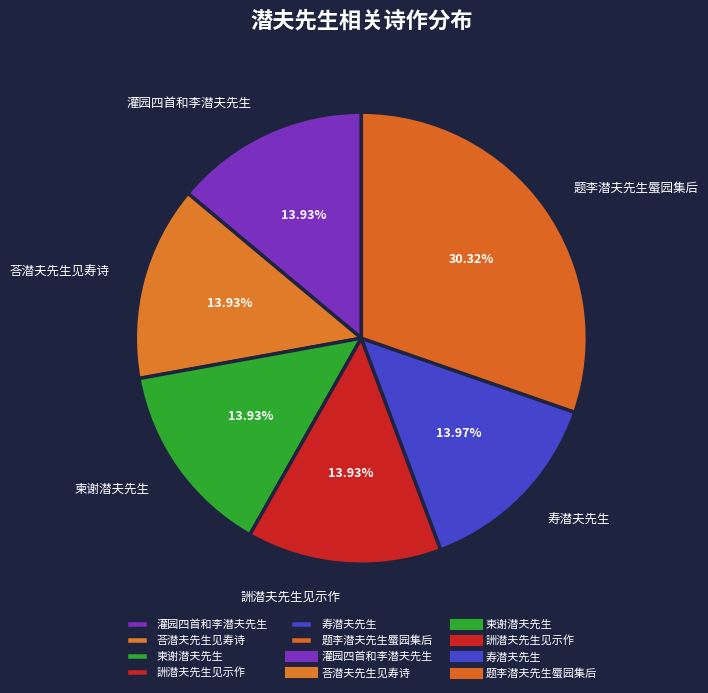

What is the ratio of the value at 柬谢潜夫先生 to the value at 荅潜夫先生见寿诗?

1.0